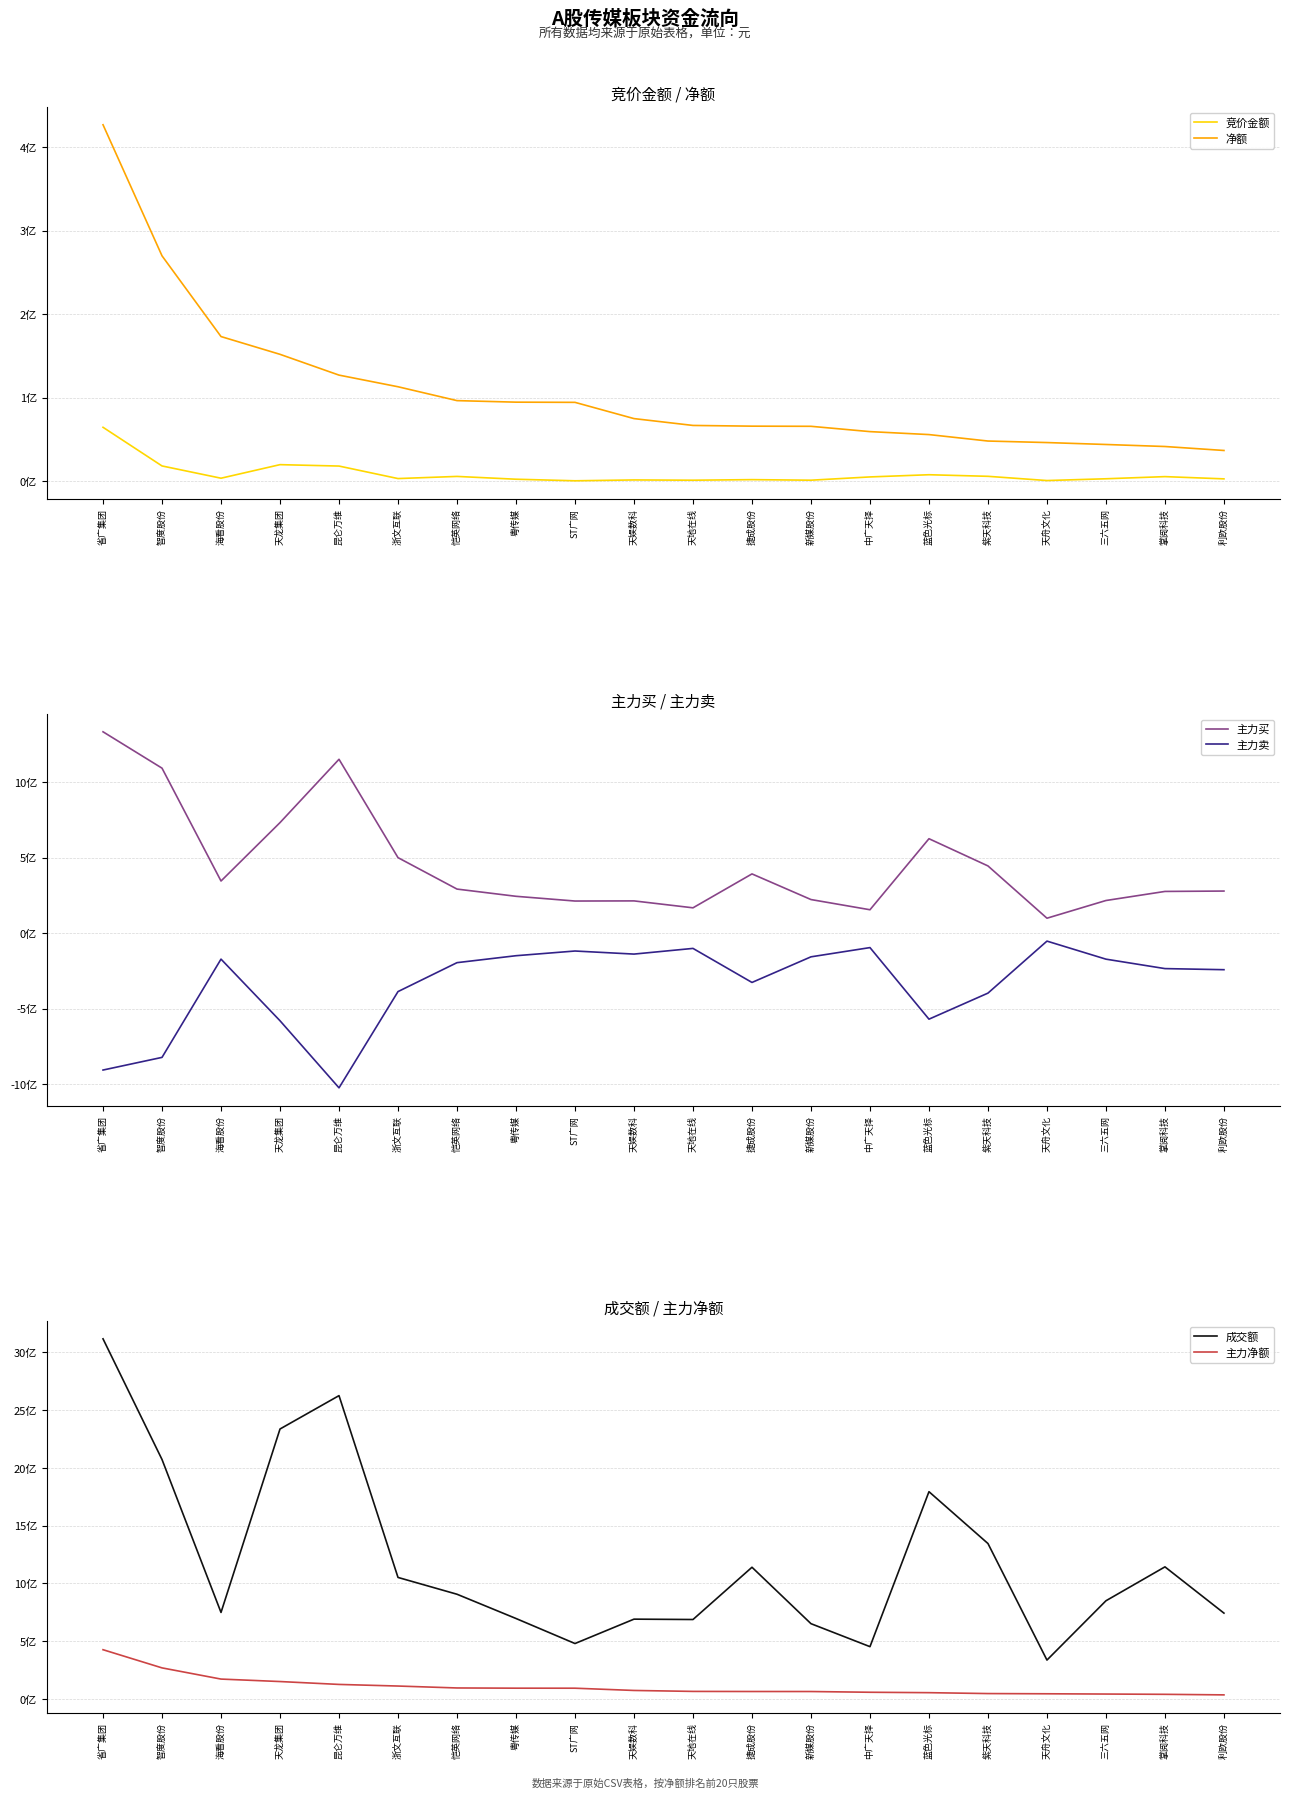

What are all the series names shown in the legend?

竞价金额, 净额, 主力买, 主力卖, 成交额, 主力净额